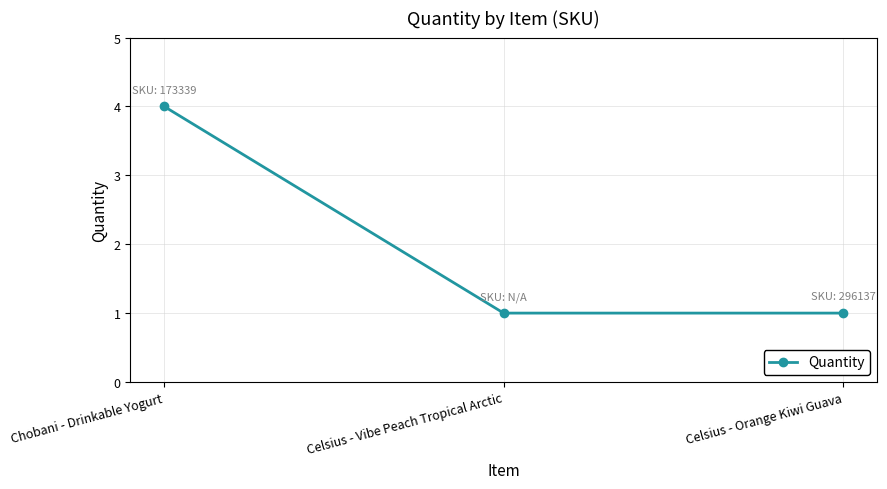

Reading left to right, transcribe all the data shown in this chart.

Chobani - Drinkable Yogurt=4	Celsius - Vibe Peach Tropical Arctic=1	Celsius - Orange Kiwi Guava=1